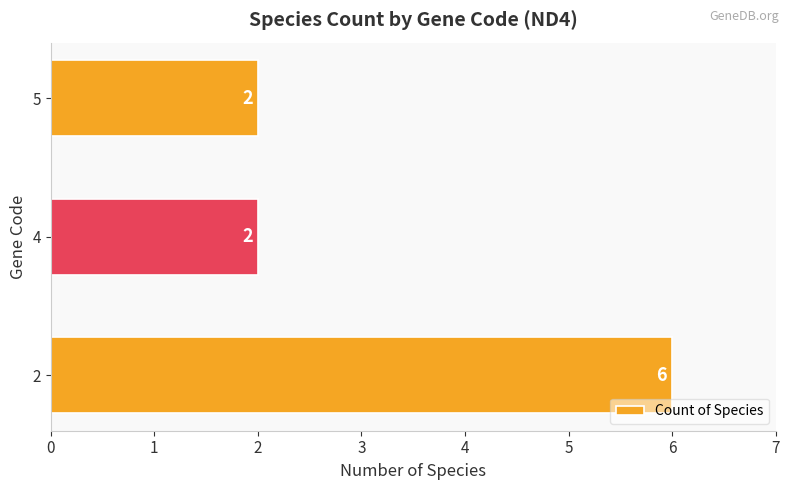

What is the greatest value displayed?

6